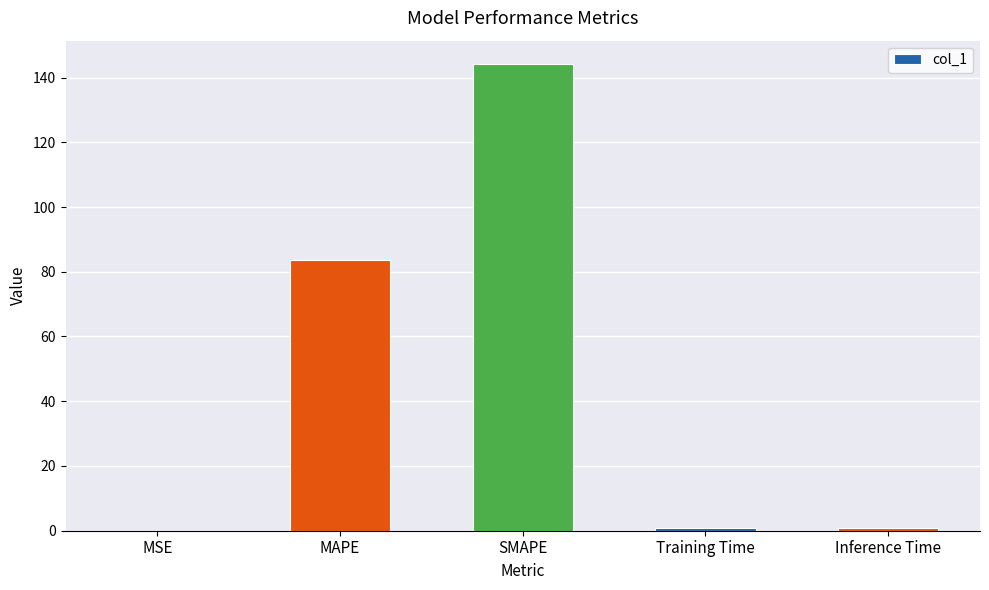

At which category does the chart reach its peak across all series?

SMAPE